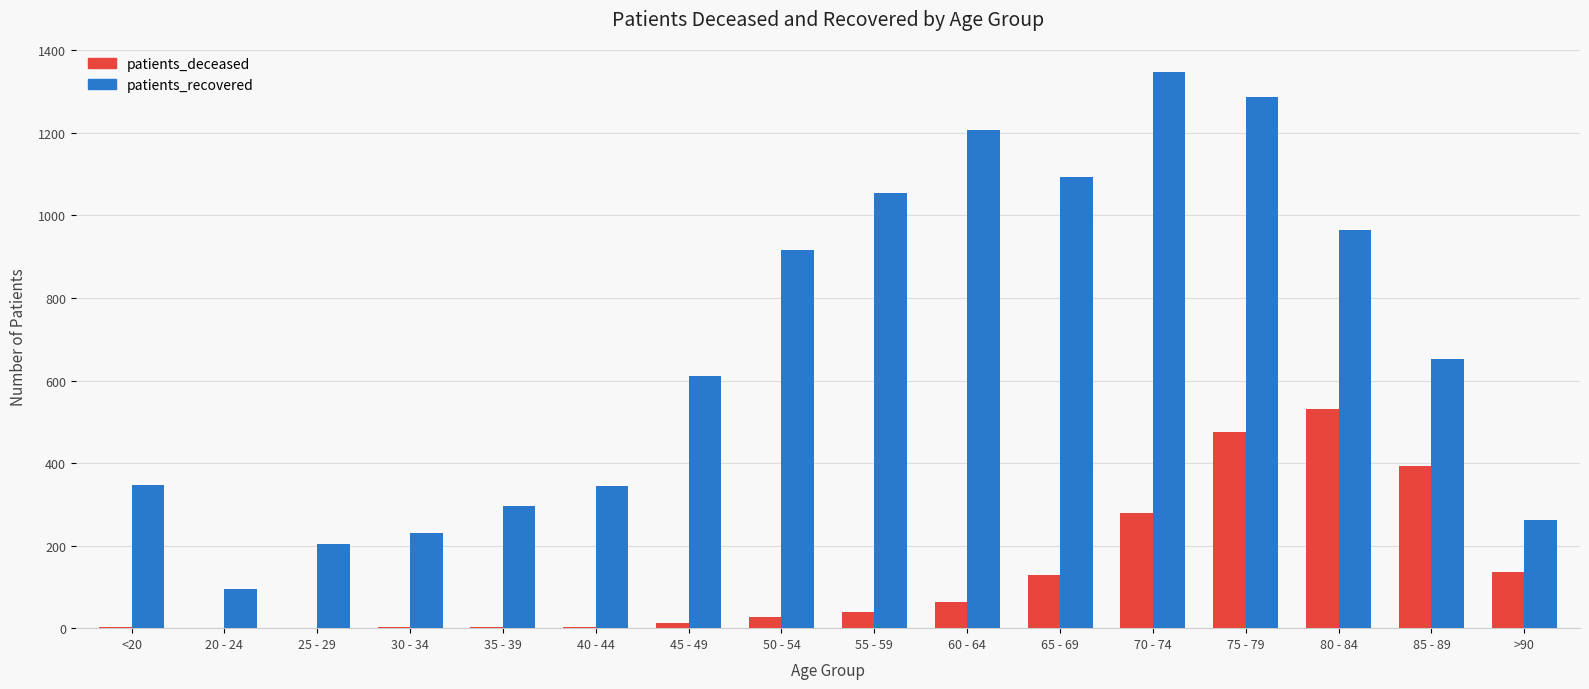

Which series has the largest range (max minus min)?

patients_recovered